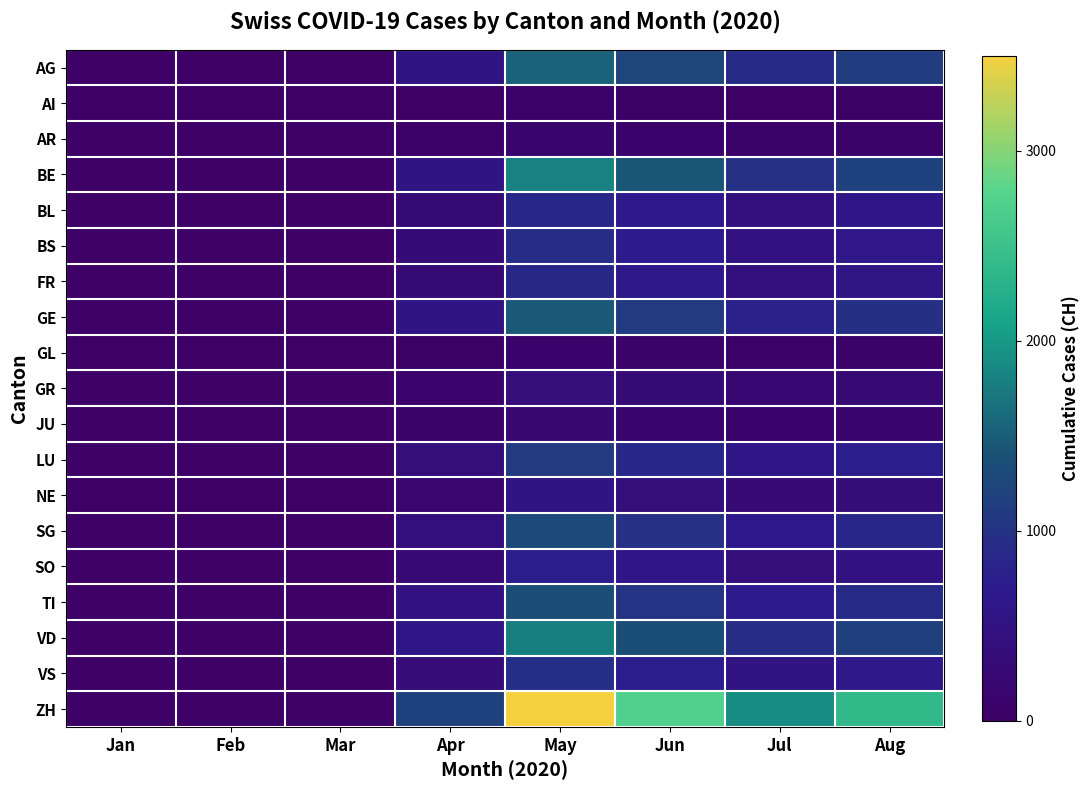

What is the total value across all series at Jul?

10428